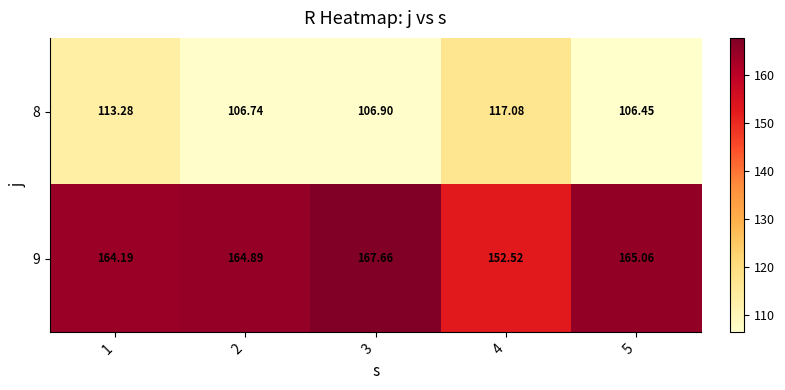

Is the value of 8 at 4 greater than the value of 9 at 5?

No